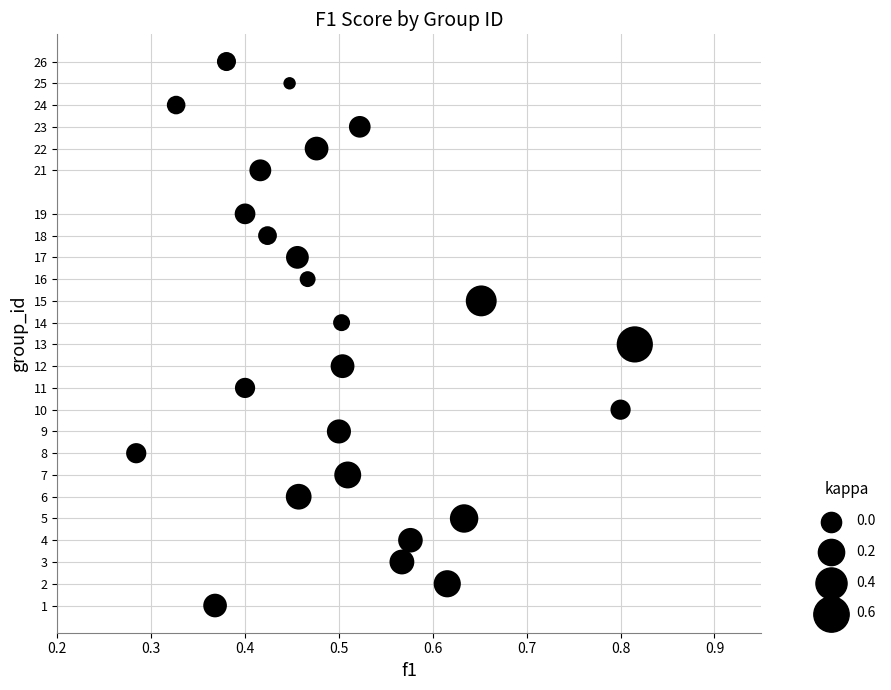

What is the range of Y values (max minus min)?

25